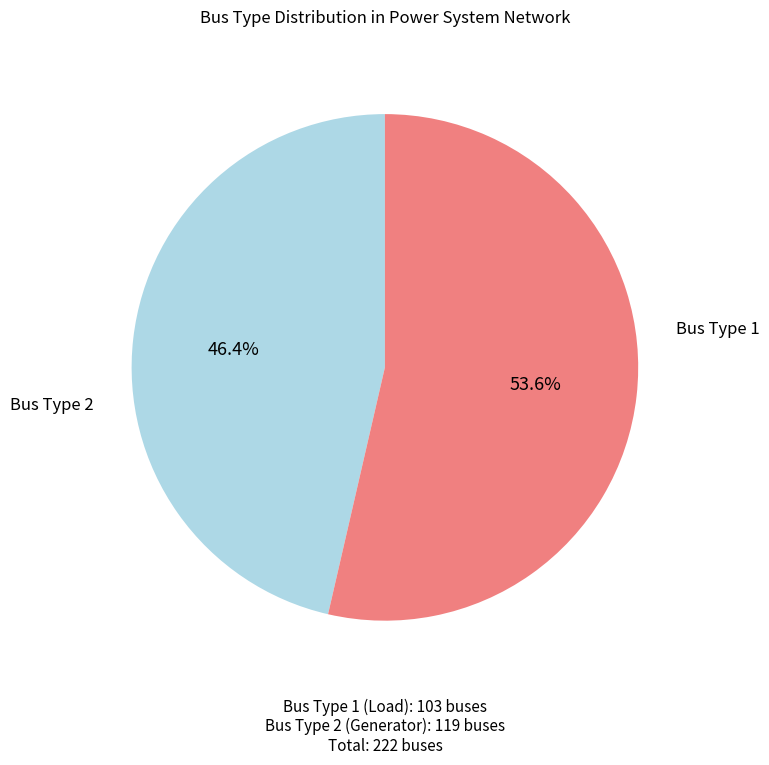

Is there any slice that represents more than half of the pie?

Yes